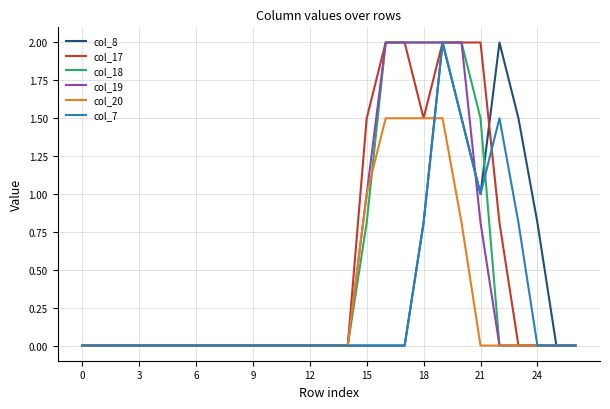

What is the maximum value for col_8?

2.0